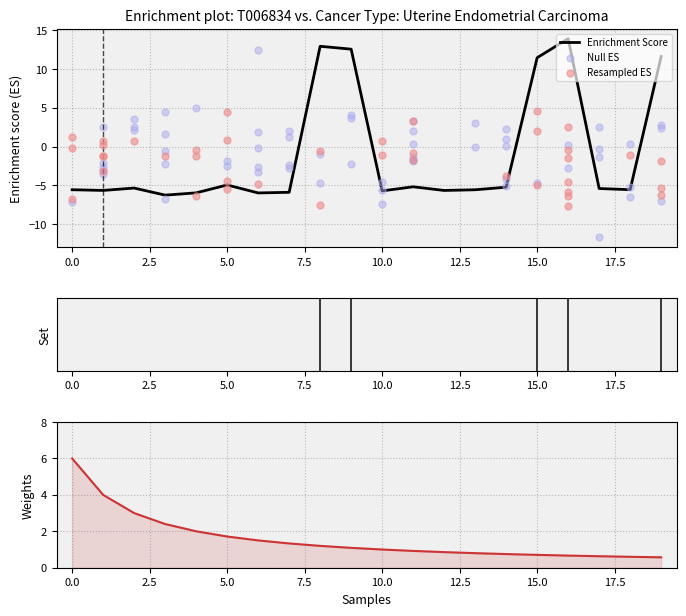

Approximately how many times larger is the value at 19 compared to 9?

0.9